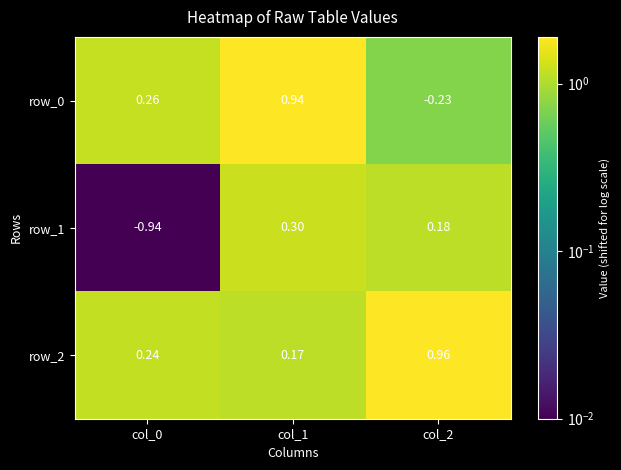

The row_2 series shows 0.4 at col_2. True or false?

False